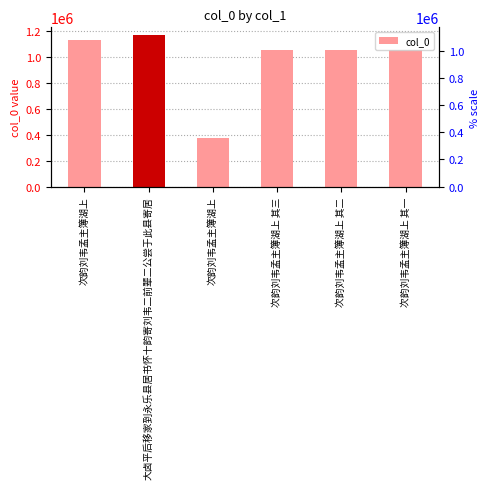

List the labels in order of value, smallest first.

次韵刘韦孟主簿湖上, 次韵刘韦孟主簿湖上 其一, 次韵刘韦孟主簿湖上 其二, 次韵刘韦孟主簿湖上 其三, 次韵刘韦孟主簿湖上, 大卤平后移家到永乐县居书怀十韵寄刘韦二前辈二公尝于此县寄居